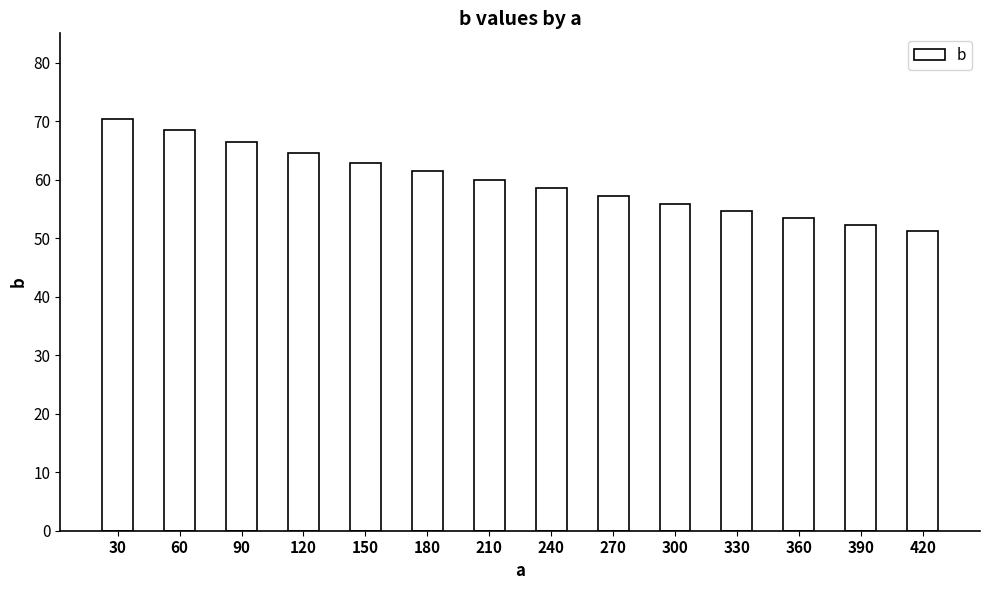

What is the value of the 3rd bar from the left?

66.4